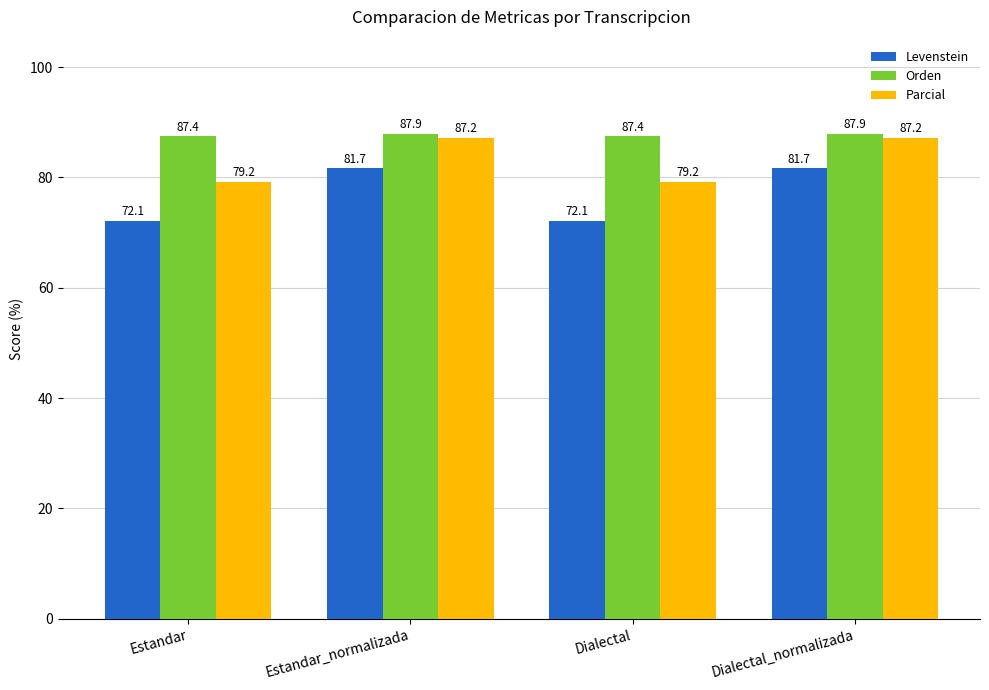

What is the minimum value shown in the chart?

72.1